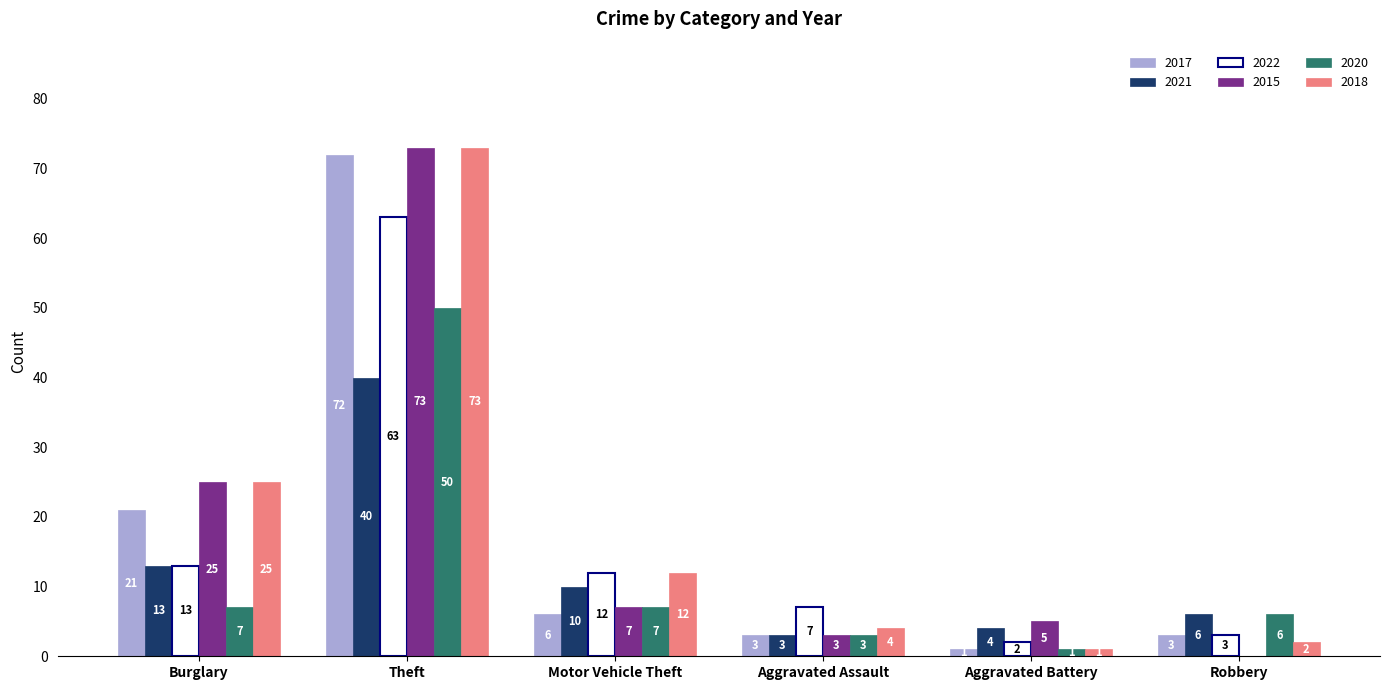

What are all the series names shown in the legend?

2017, 2021, 2022, 2015, 2020, 2018